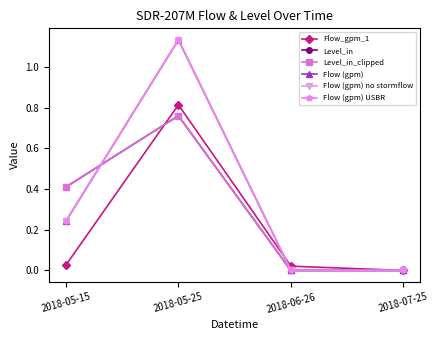

Does the chart have visible grid lines?

No